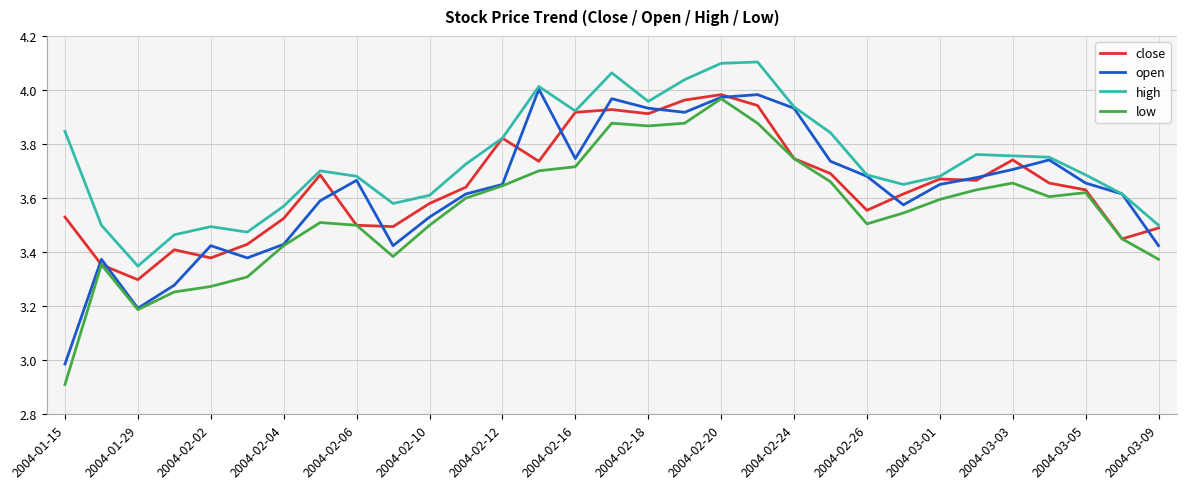

Which series has the largest total across all categories?

high